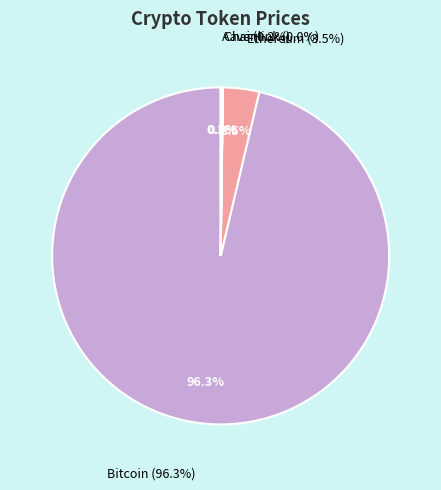

What is the change in value from Ethereum to Chainlink?

-4135.0